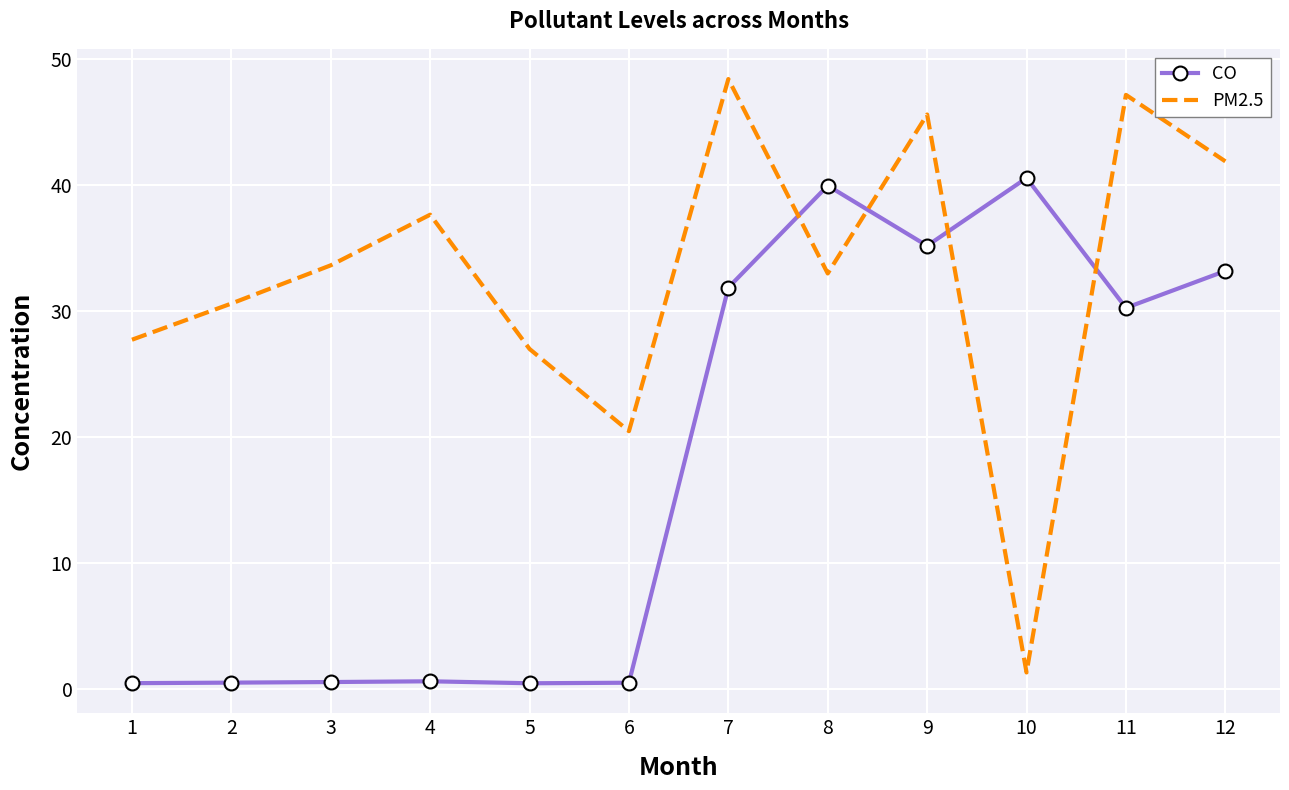

True or false: CO has a value of 30.3 at 11.

True